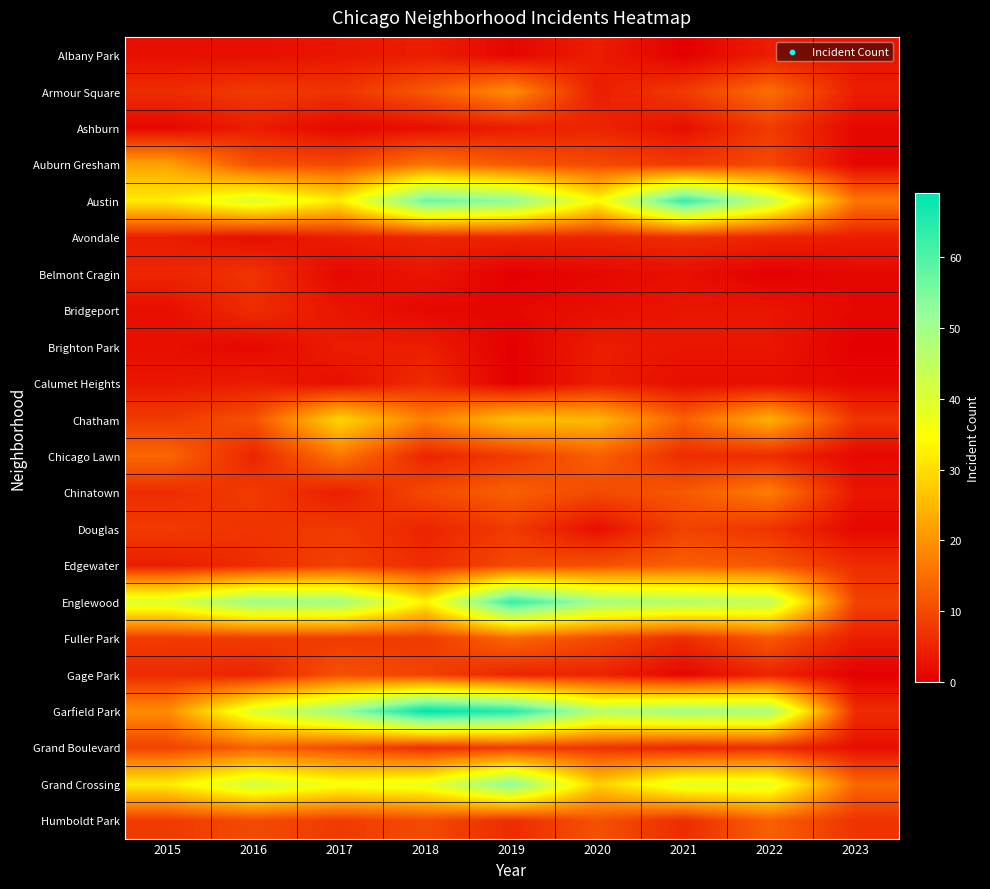

Reading left to right, what are all the values shown in this chart?

Albany Park: 2015=2	2016=2	2017=3	2018=4	2019=1	2020=4	2021=0	2022=4	2023=3
Armour Square: 2015=6	2016=8	2017=7	2018=12	2019=19	2020=4	2021=8	2022=15	2023=4
Ashburn: 2015=1	2016=4	2017=1	2018=2	2019=4	2020=5	2021=2	2022=8	2023=1
Auburn Gresham: 2015=22	2016=11	2017=10	2018=16	2019=12	2020=10	2021=8	2022=10	2023=1
Austin: 2015=32	2016=40	2017=32	2018=57	2019=53	2020=34	2021=63	2022=44	2023=16
Avondale: 2015=4	2016=2	2017=4	2018=5	2019=5	2020=5	2021=6	2022=5	2023=4
Belmont Cragin: 2015=5	2016=7	2017=1	2018=3	2019=0	2020=1	2021=2	2022=0	2023=1
Bridgeport: 2015=2	2016=6	2017=3	2018=1	2019=1	2020=2	2021=3	2022=3	2023=1
Brighton Park: 2015=2	2016=1	2017=4	2018=4	2019=0	2020=4	2021=3	2022=3	2023=0
Calumet Heights: 2015=3	2016=4	2017=2	2018=6	2019=0	2020=4	2021=2	2022=2	2023=1
Chatham: 2015=8	2016=11	2017=29	2018=17	2019=26	2020=25	2021=13	2022=24	2023=7
Chicago Lawn: 2015=14	2016=5	2017=16	2018=5	2019=8	2020=13	2021=6	2022=6	2023=1
Chinatown: 2015=6	2016=8	2017=4	2018=10	2019=13	2020=10	2021=12	2022=17	2023=3
Douglas: 2015=8	2016=7	2017=8	2018=5	2019=8	2020=2	2021=9	2022=7	2023=1
Edgewater: 2015=4	2016=6	2017=9	2018=6	2019=10	2020=11	2021=13	2022=12	2023=6
Englewood: 2015=40	2016=51	2017=50	2018=33	2019=63	2020=50	2021=47	2022=45	2023=9
Fuller Park: 2015=8	2016=8	2017=8	2018=8	2019=14	2020=10	2021=6	2022=12	2023=4
Gage Park: 2015=6	2016=5	2017=11	2018=9	2019=5	2020=5	2021=1	2022=5	2023=0
Garfield Park: 2015=19	2016=40	2017=51	2018=69	2019=65	2020=47	2021=50	2022=49	2023=6
Grand Boulevard: 2015=9	2016=13	2017=10	2018=6	2019=8	2020=7	2021=5	2022=6	2023=2
Grand Crossing: 2015=32	2016=42	2017=36	2018=38	2019=53	2020=28	2021=39	2022=39	2023=14
Humboldt Park: 2015=8	2016=10	2017=8	2018=10	2019=6	2020=11	2021=6	2022=13	2023=7